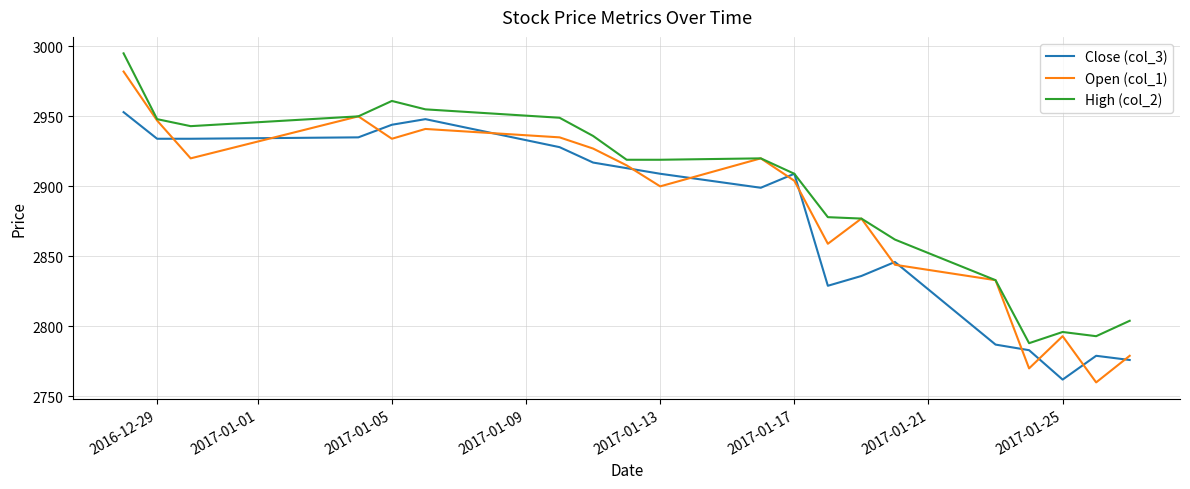

Which series has the largest range (max minus min)?

Open (col_1)